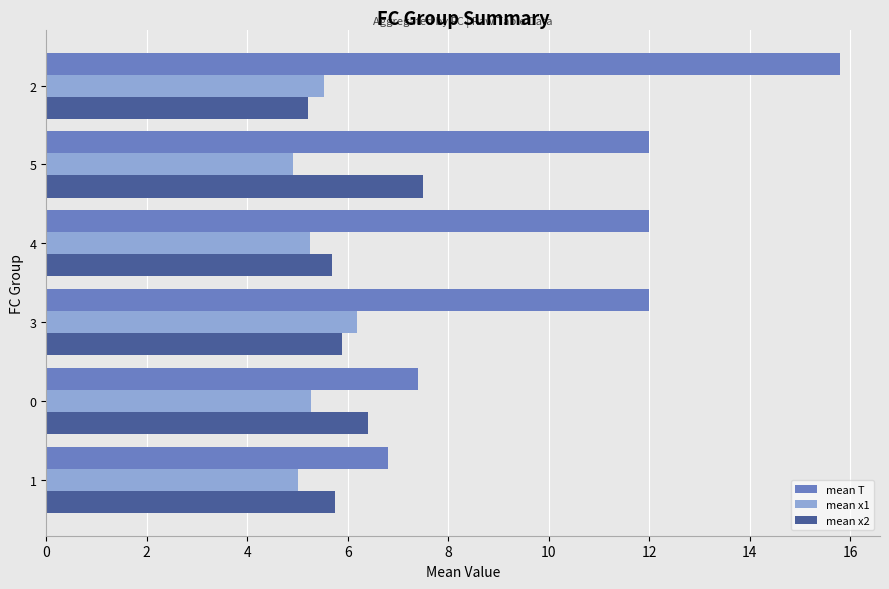

What is the difference between the second highest and second lowest values in the mean T series?

4.6